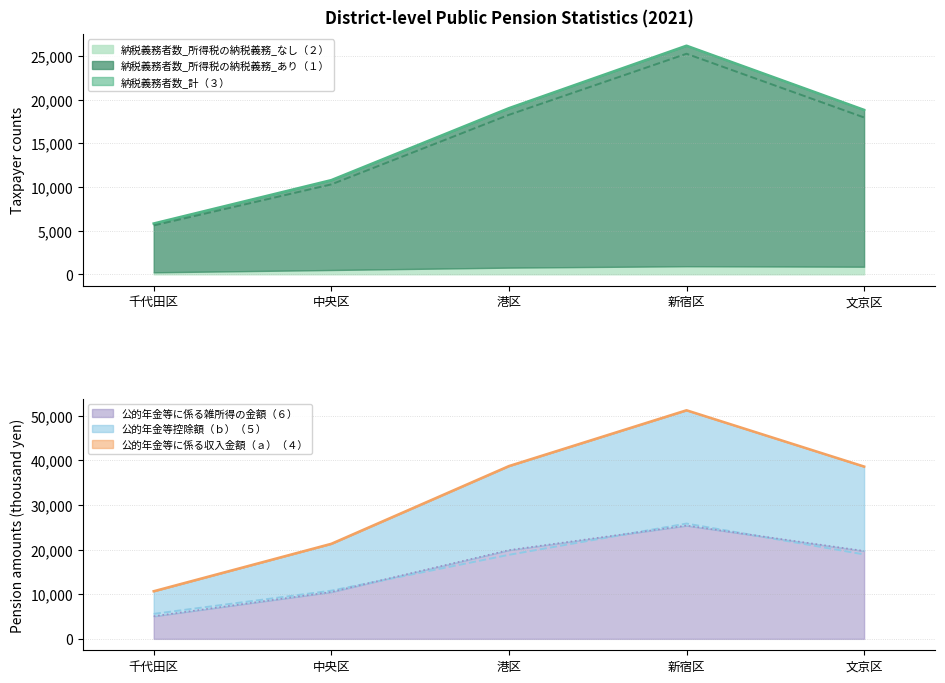

Where do 公的年金等控除額（ｂ）（５） and 公的年金等に係る雑所得の金額（６） first cross each other?

中央区 and 港区